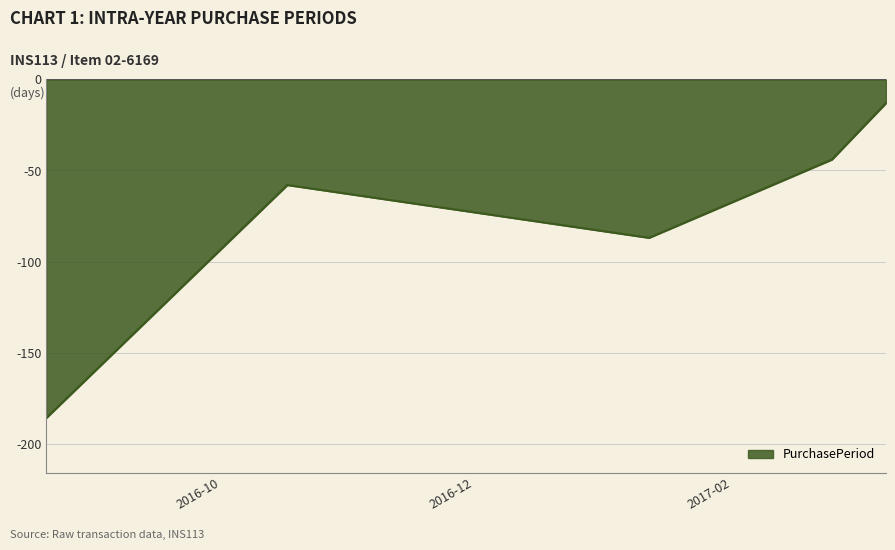

What is the difference between the maximum and minimum values?

173